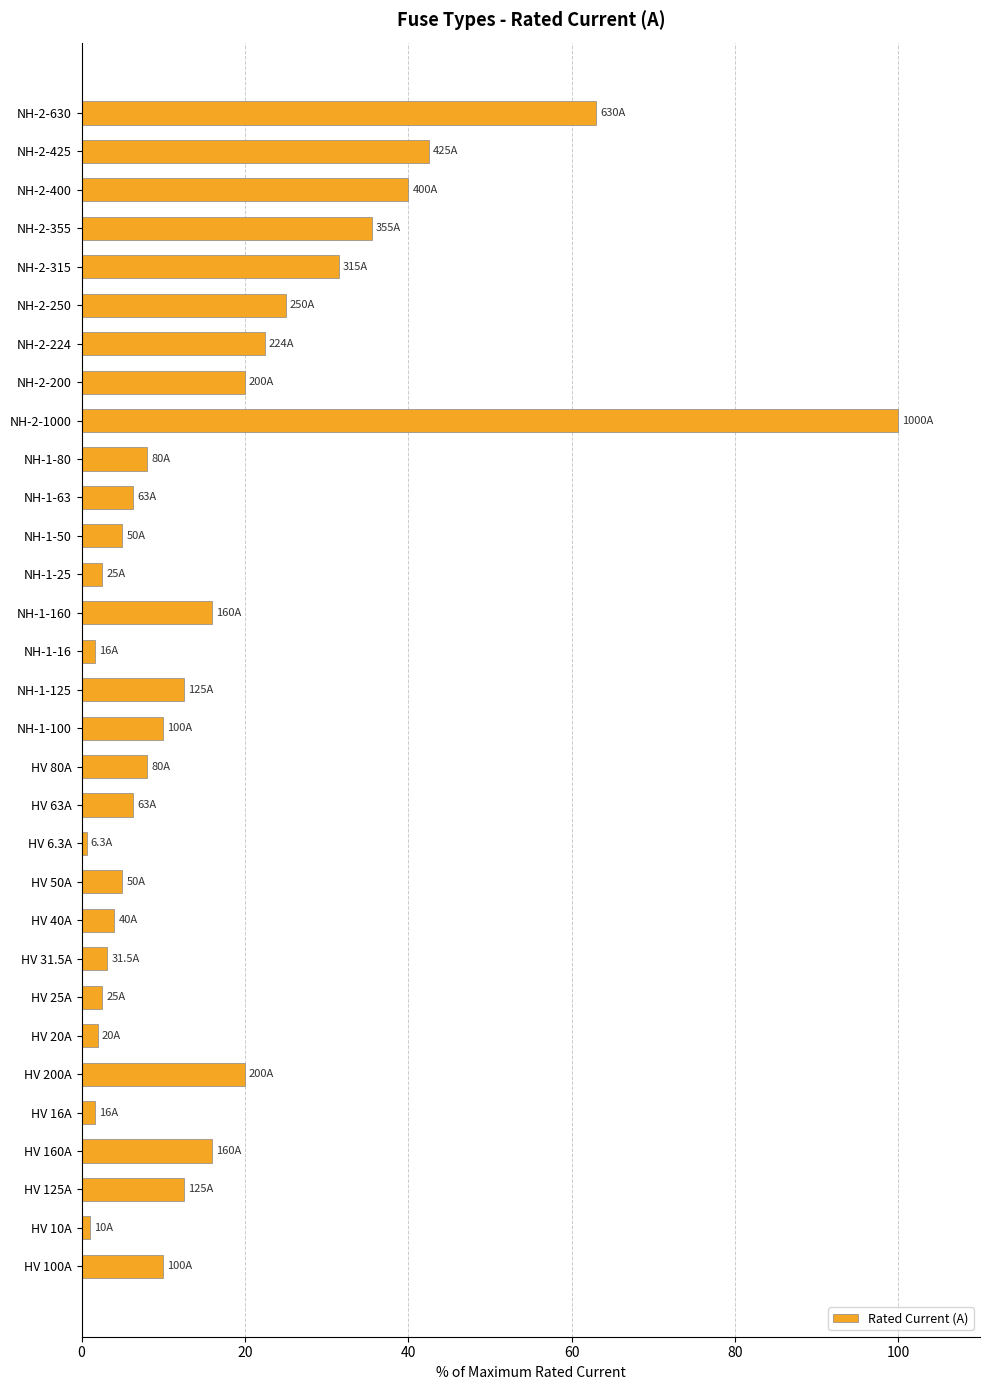

Is it true that the value at NH-2-1000 is 23.2?

False